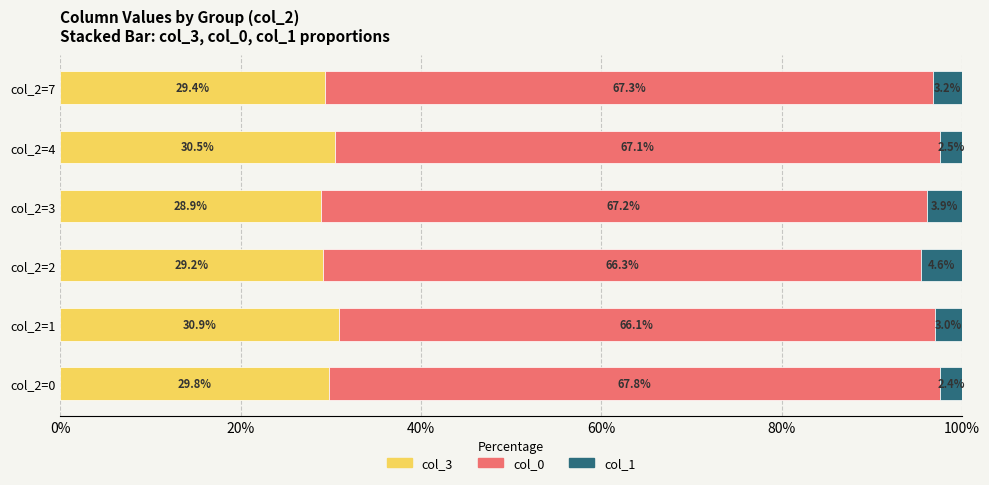

The col_3 series shows 18.5 at col_2=2. True or false?

False